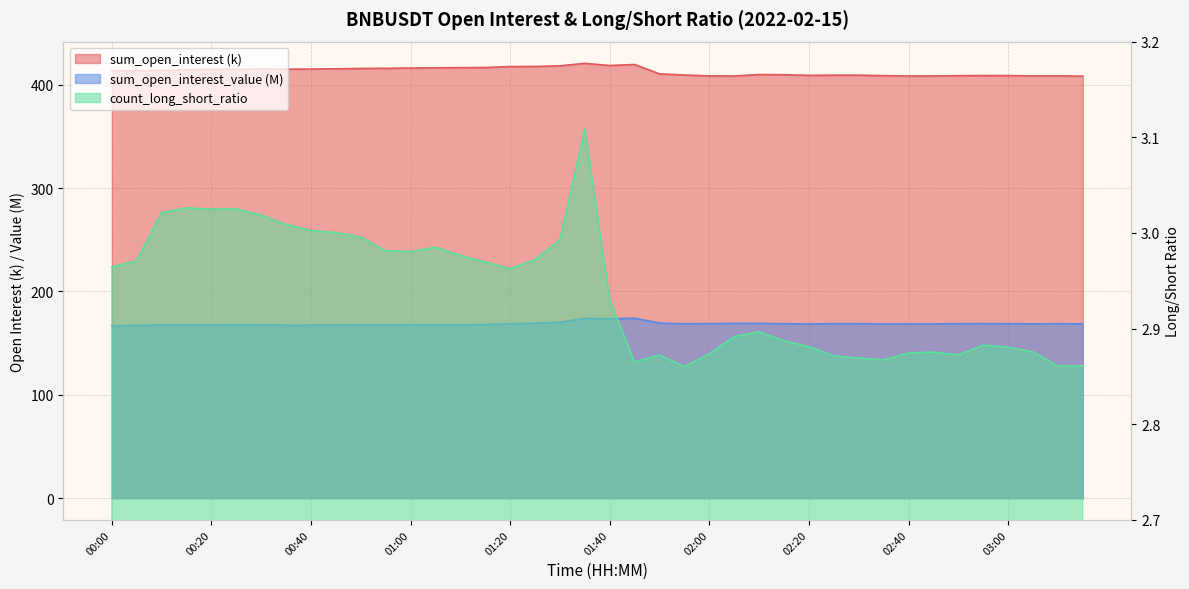

At which label is count_long_short_ratio closest to 2?

01:55